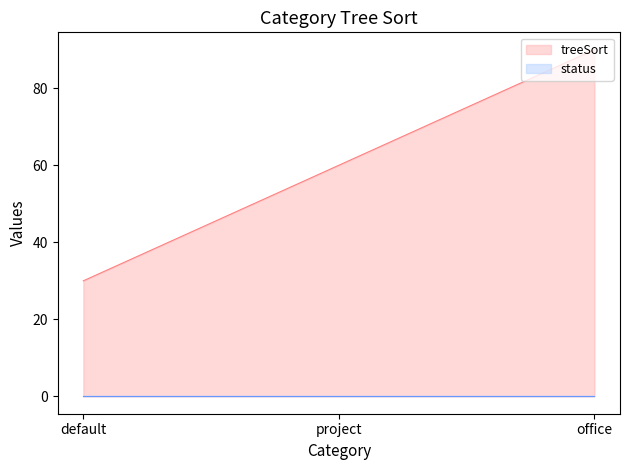

How many data points does each series have?

3